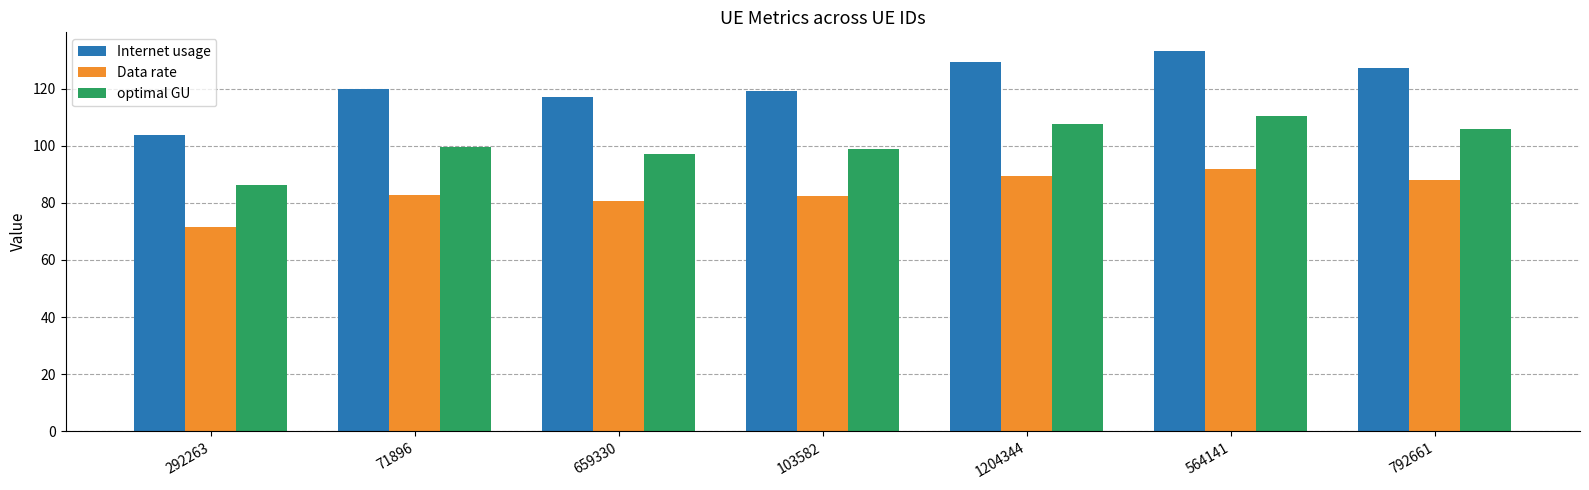

What is the difference between the highest and lowest values at 292263?

32.1